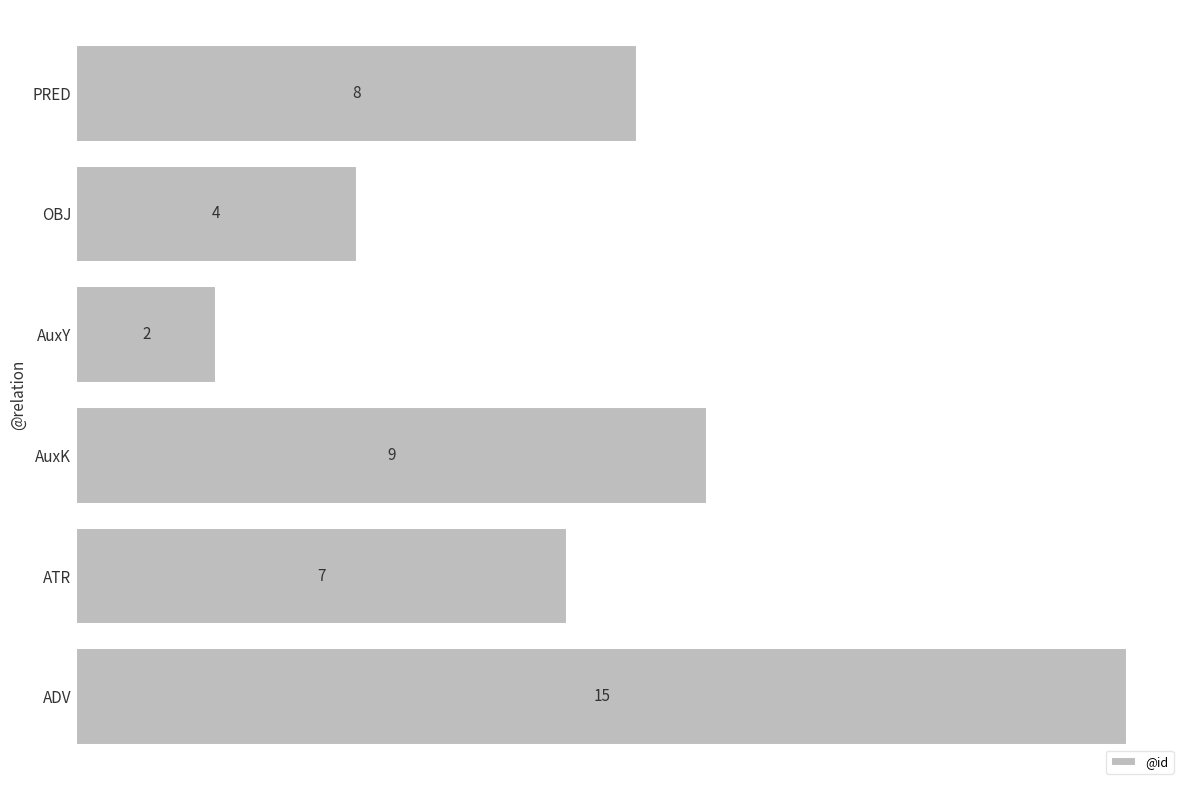

What is the smallest value displayed?

2